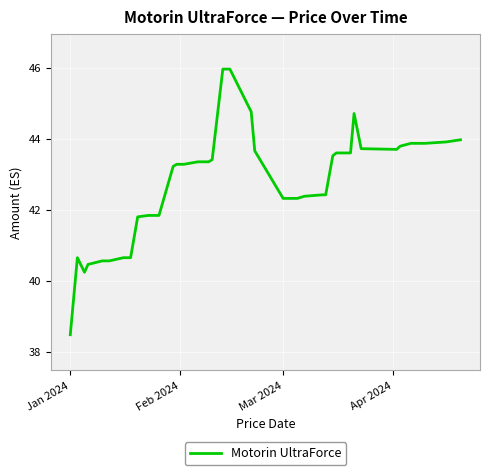

What is the smallest value displayed?

38.5